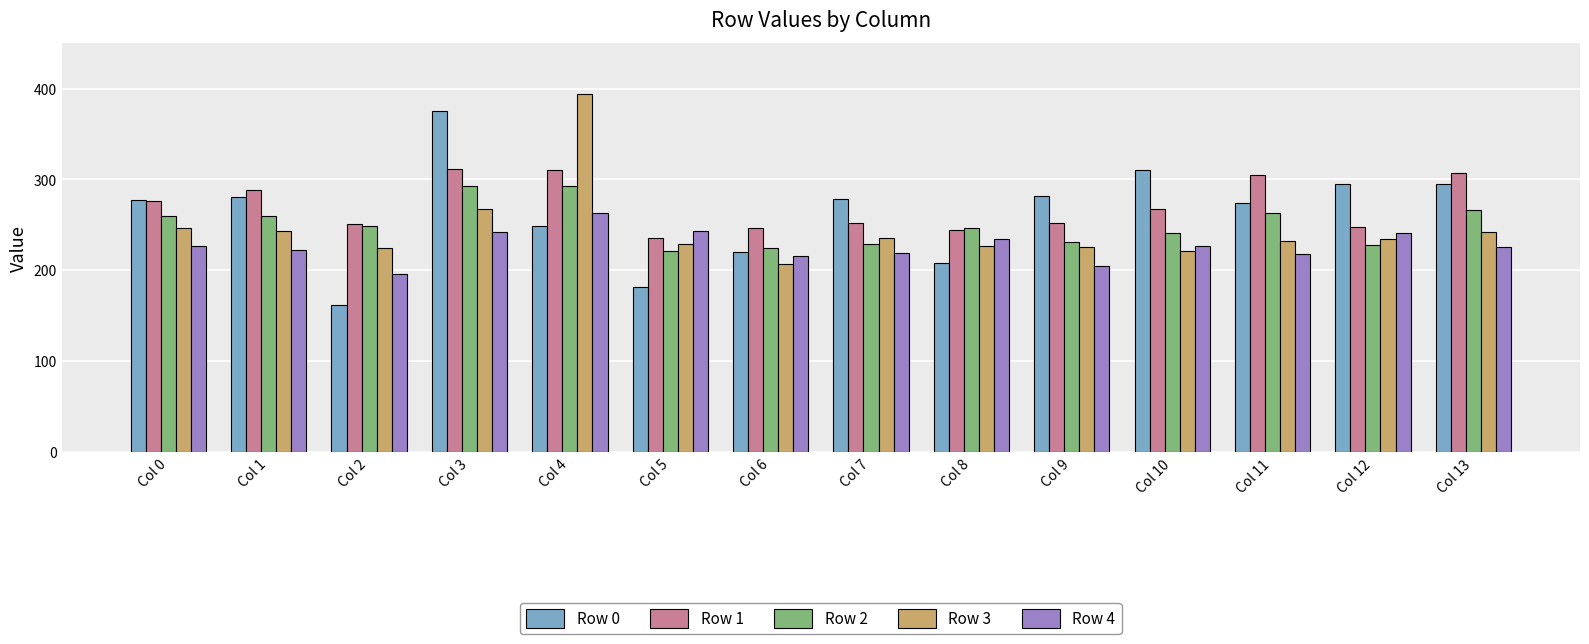

Which series has the largest total across all categories?

Row 1